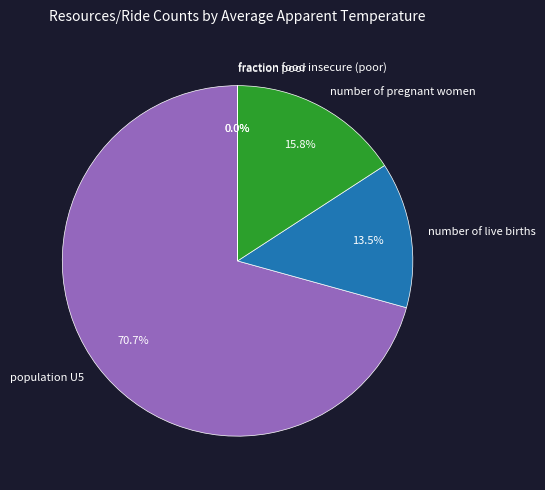

What portion of the pie excludes population U5?

29.3%